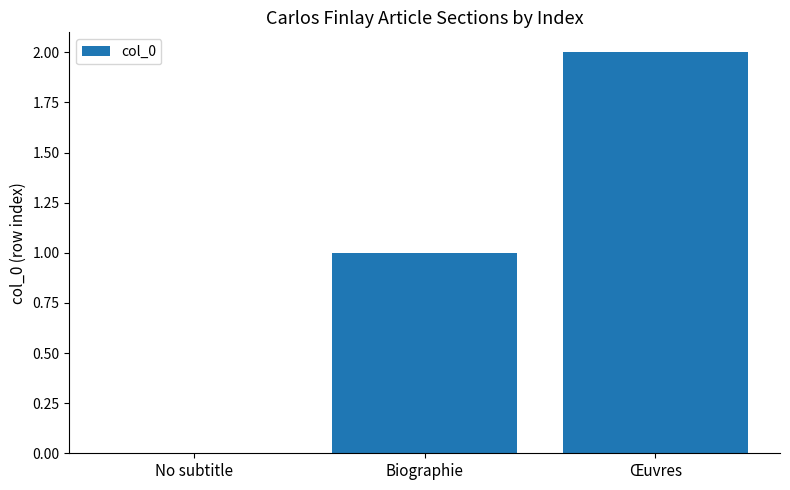

True or false: the data shows 1 at No subtitle.

False